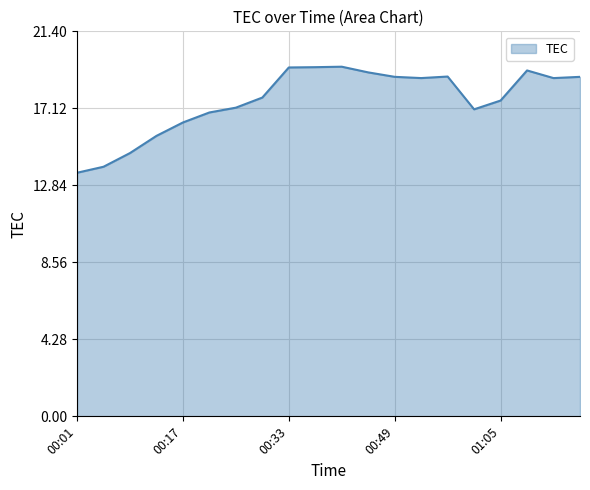

What is the maximum value shown in the chart?

19.4